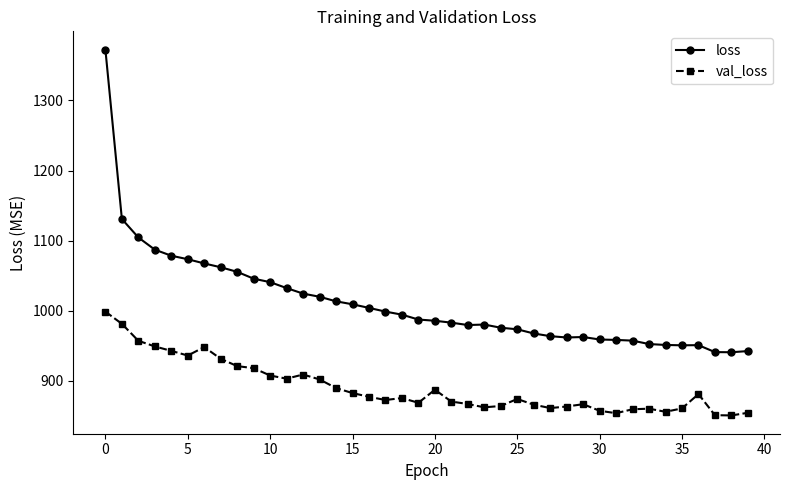

What is the difference between the maximum and second lowest values in the val_loss series?

147.9